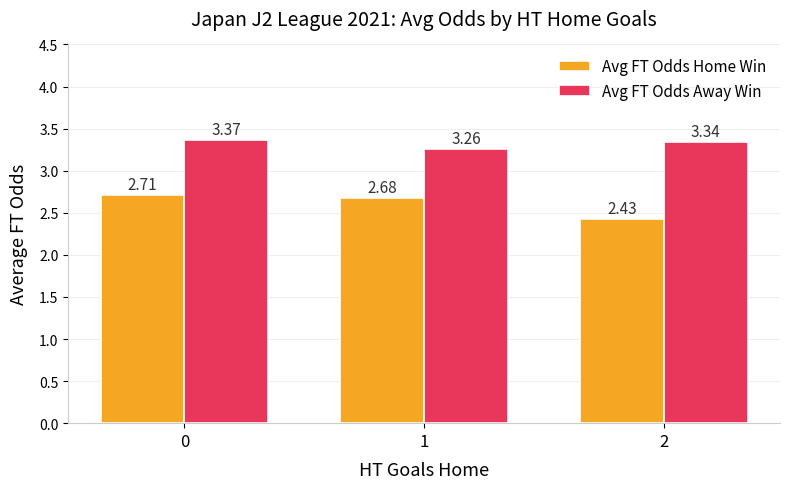

What is the difference between the maximum and minimum values in the Avg FT Odds Home Win series?

0.3